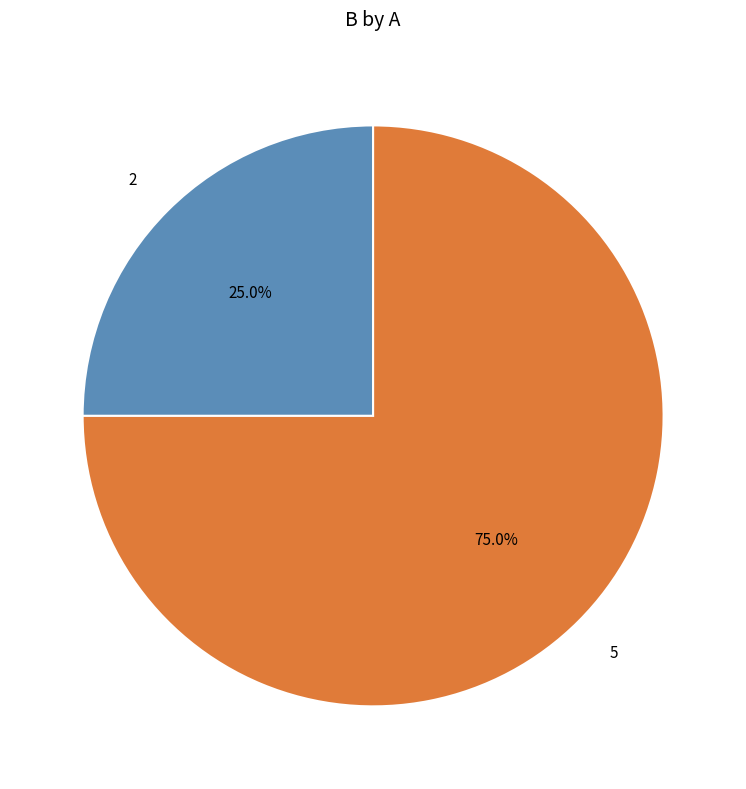

What percentage is the 5 slice, to the nearest percent?

75%